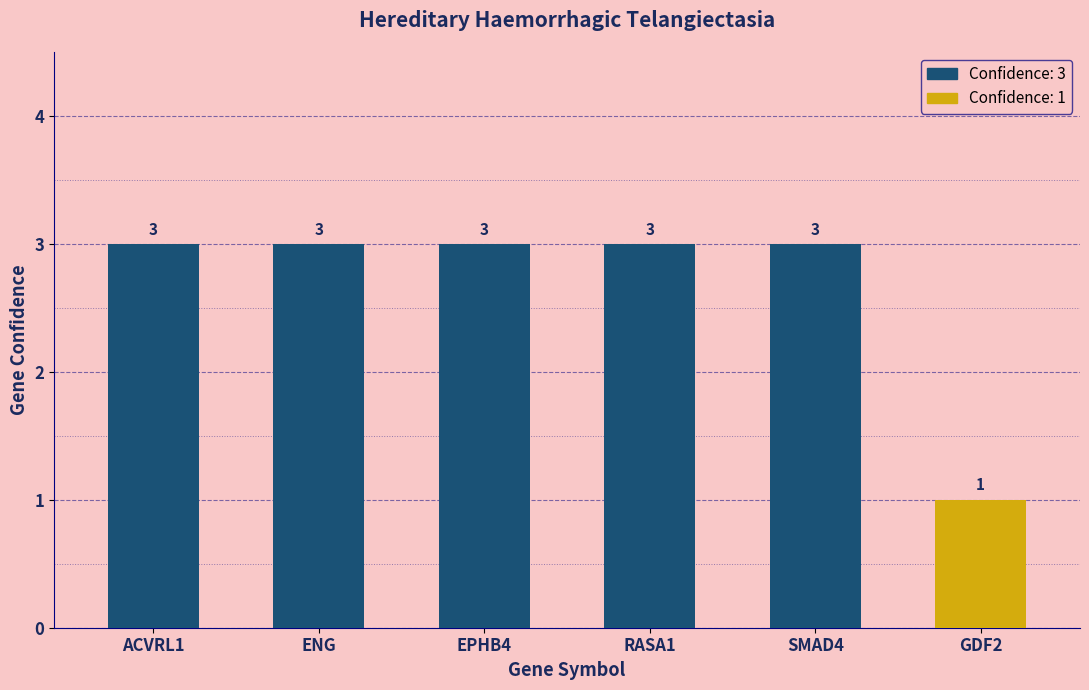

What position from the right is RASA1?

3